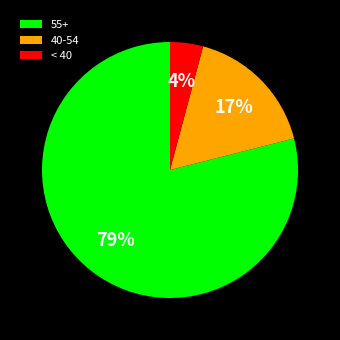

Does 40-54 represent more than half of the total?

No